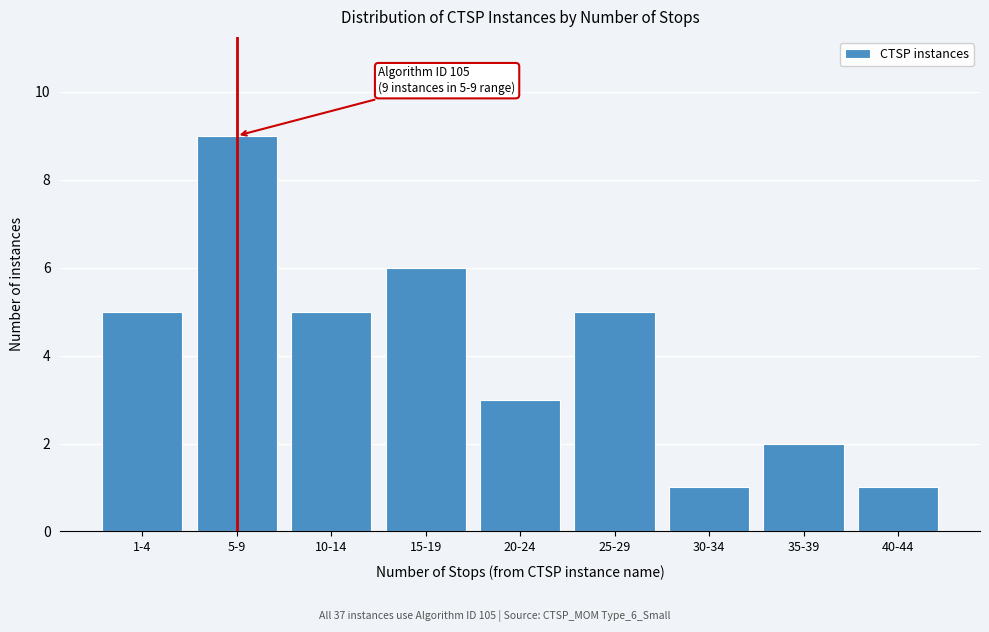

Reading left to right, extract all data points from this chart.

1-4=5	5-9=9	10-14=5	15-19=6	20-24=3	25-29=5	30-34=1	35-39=2	40-44=1